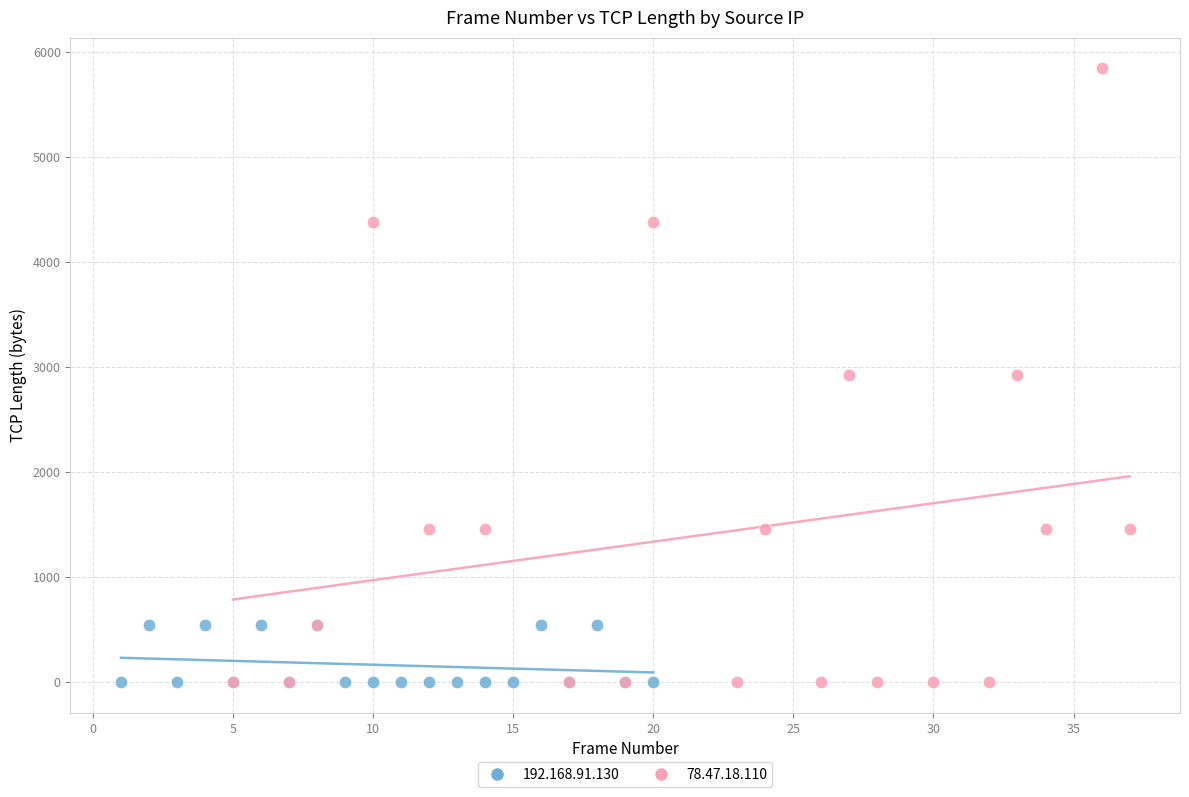

Which series has the largest Y range (max minus min)?

78.47.18.110